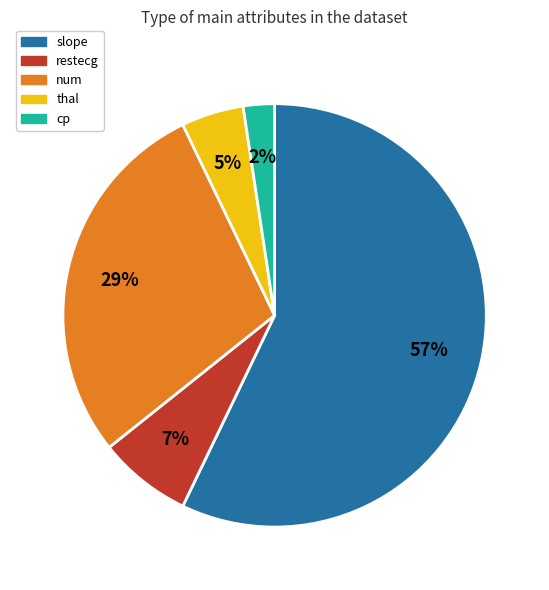

To the nearest percent, what is the difference between the largest and smallest slice percentages?

55%